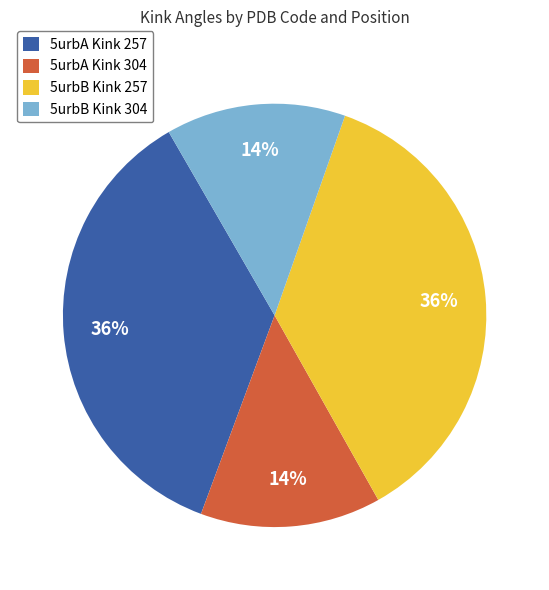

What percentage is the 5urbA Kink 257 slice, to the nearest percent?

36%